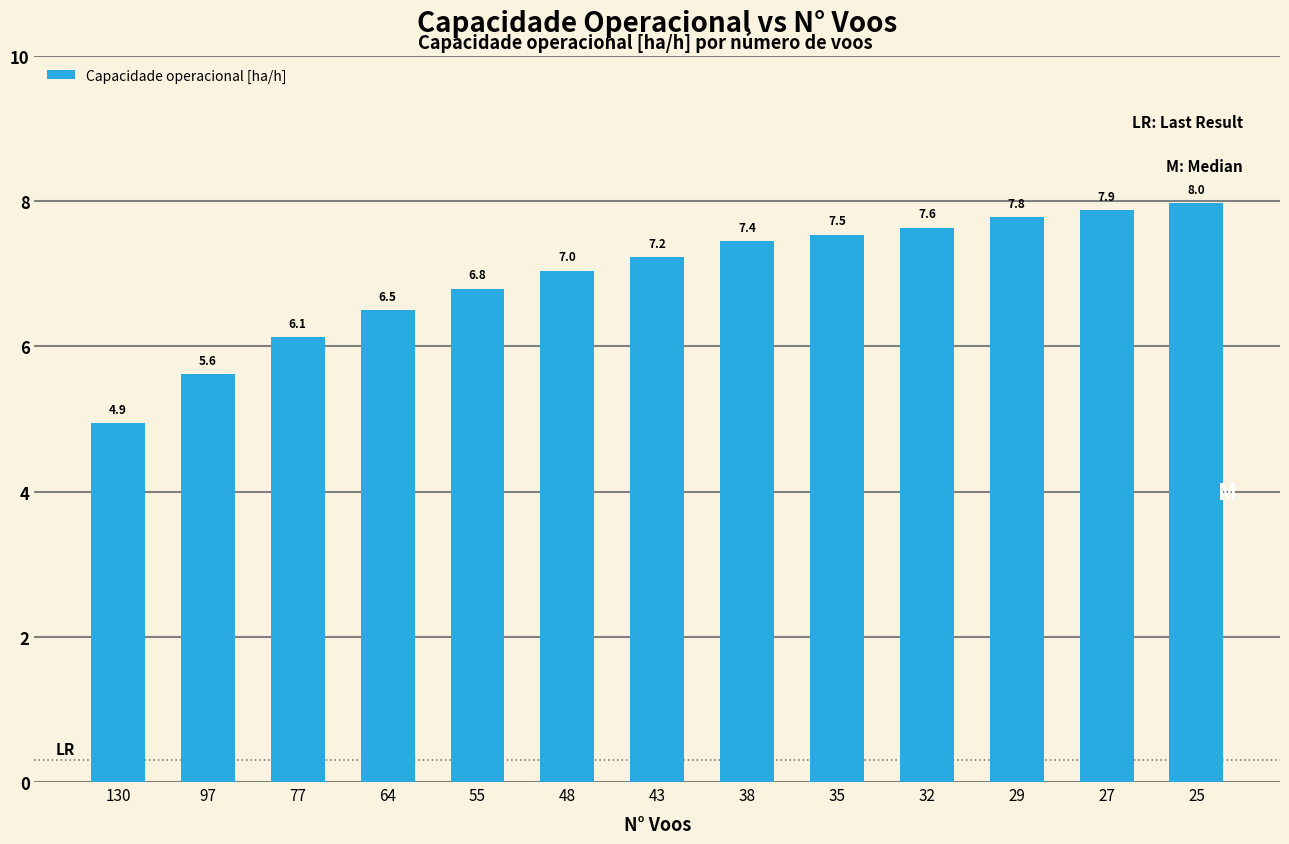

List the labels in order of value, largest first.

25, 27, 29, 32, 35, 38, 43, 48, 55, 64, 77, 97, 130